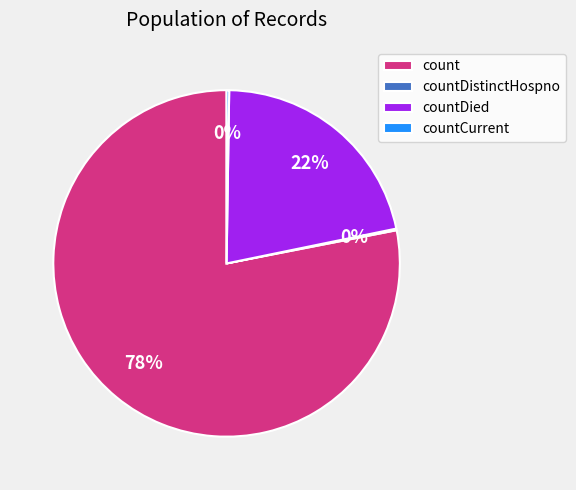

To the nearest percent, what portion does count represent?

78%